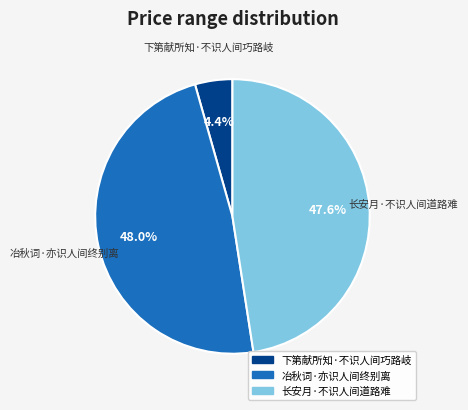

What is the smallest slice in the pie chart?

下第献所知·不识人间巧路岐